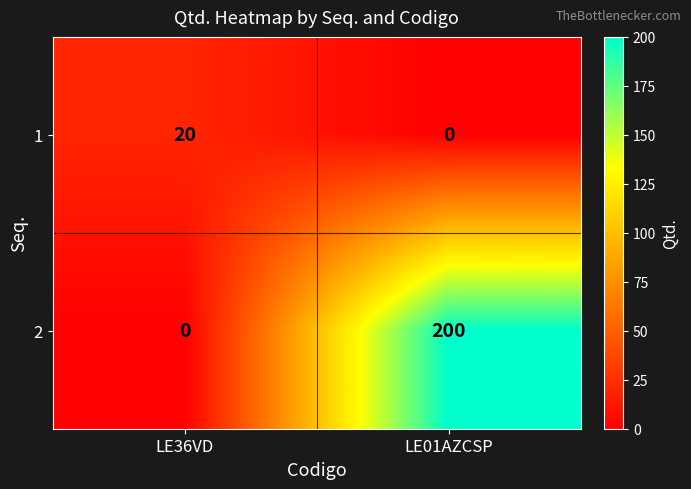

Where is 2 nearest to the value 100?

LE36VD